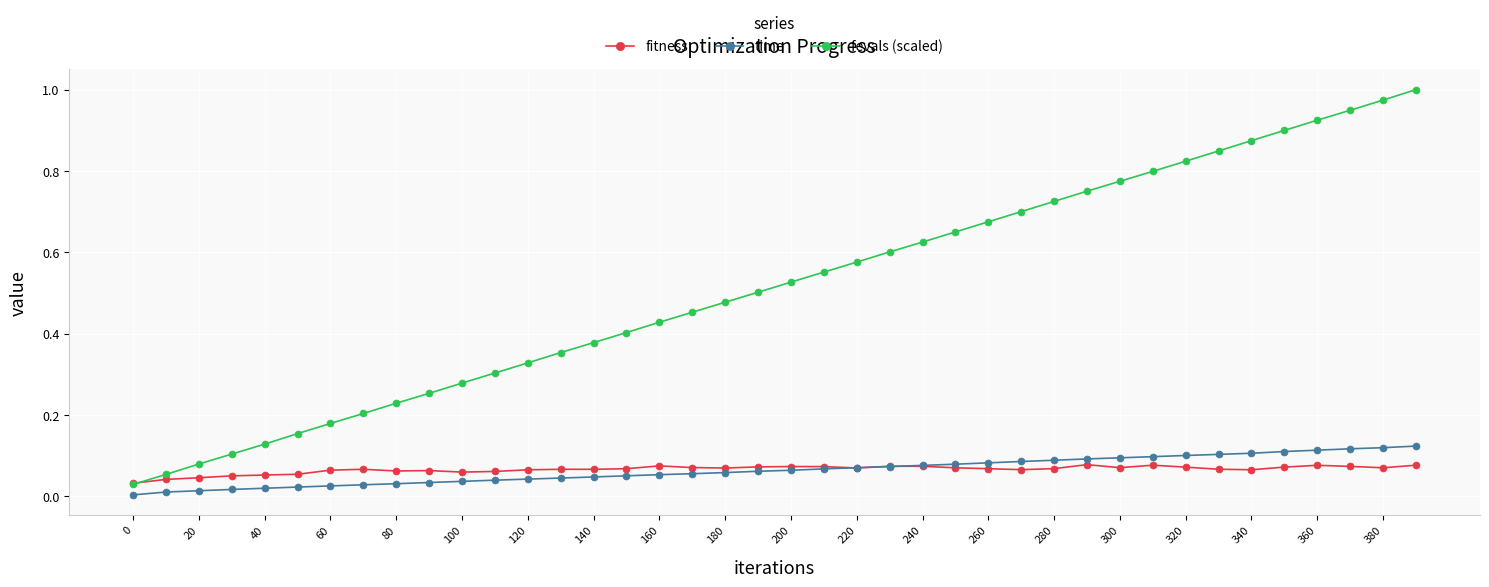

True or false: fevals (scaled) and time intersect in this chart.

False